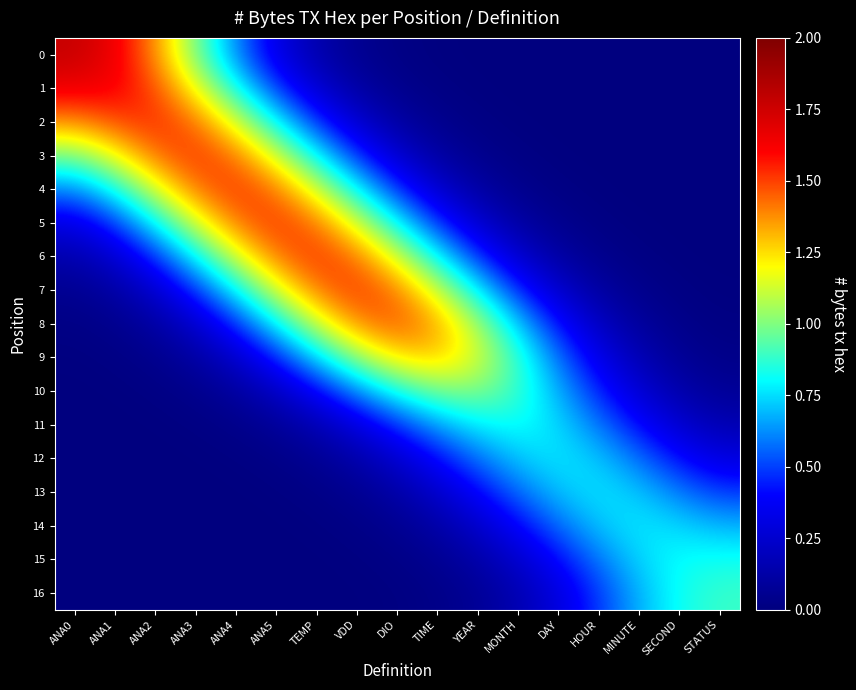

Which label corresponds to the smallest value in the chart?

ANA0